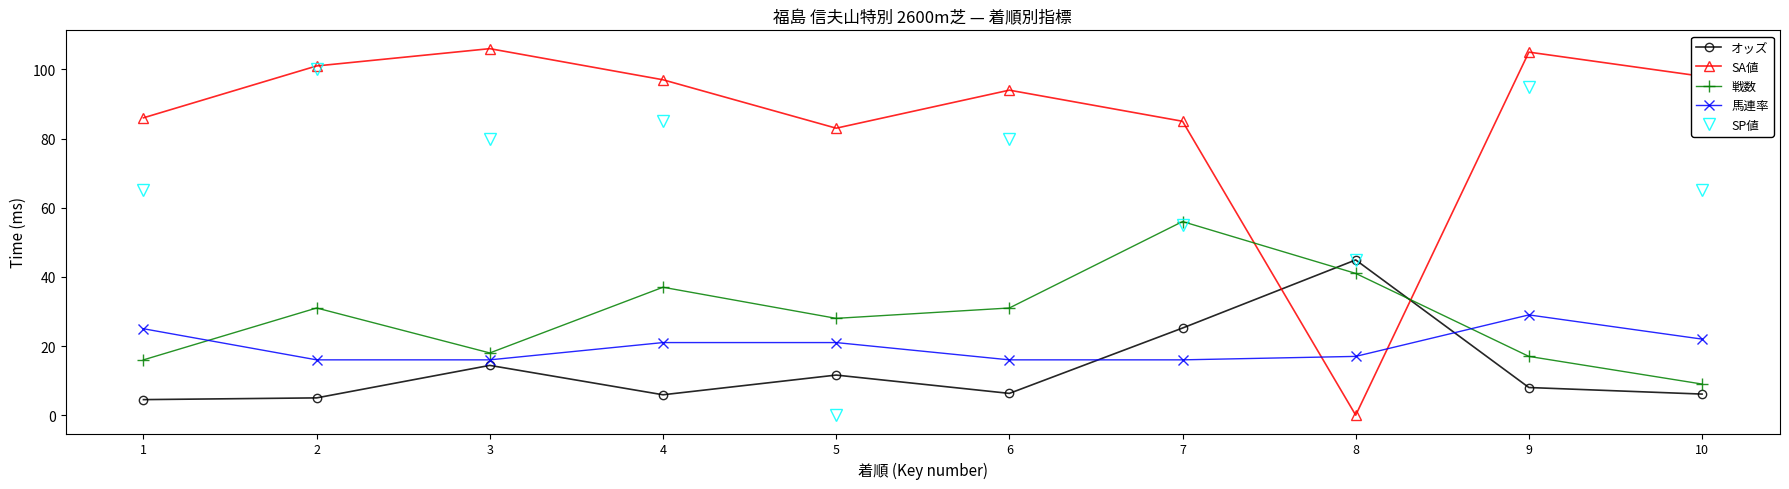

Is this an area chart (filled region under the line)?

No